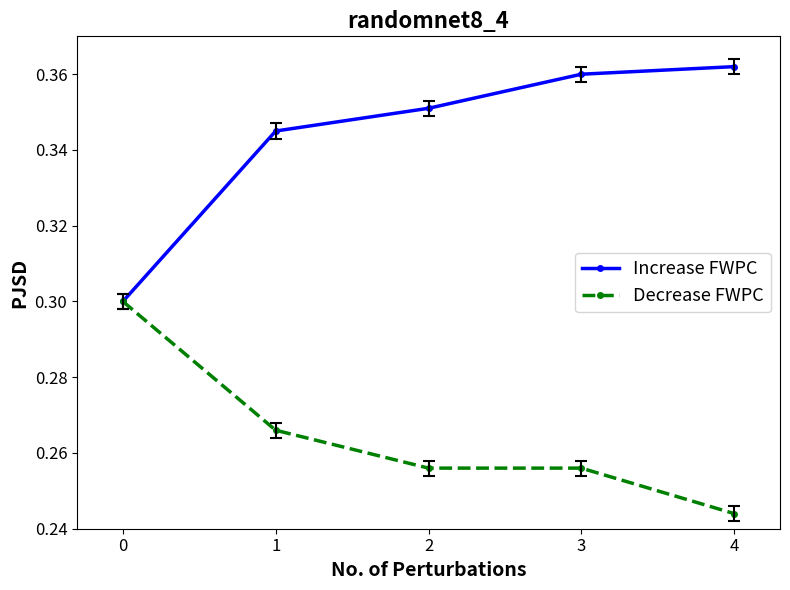

At how many categories does at least one series exceed 0?

5